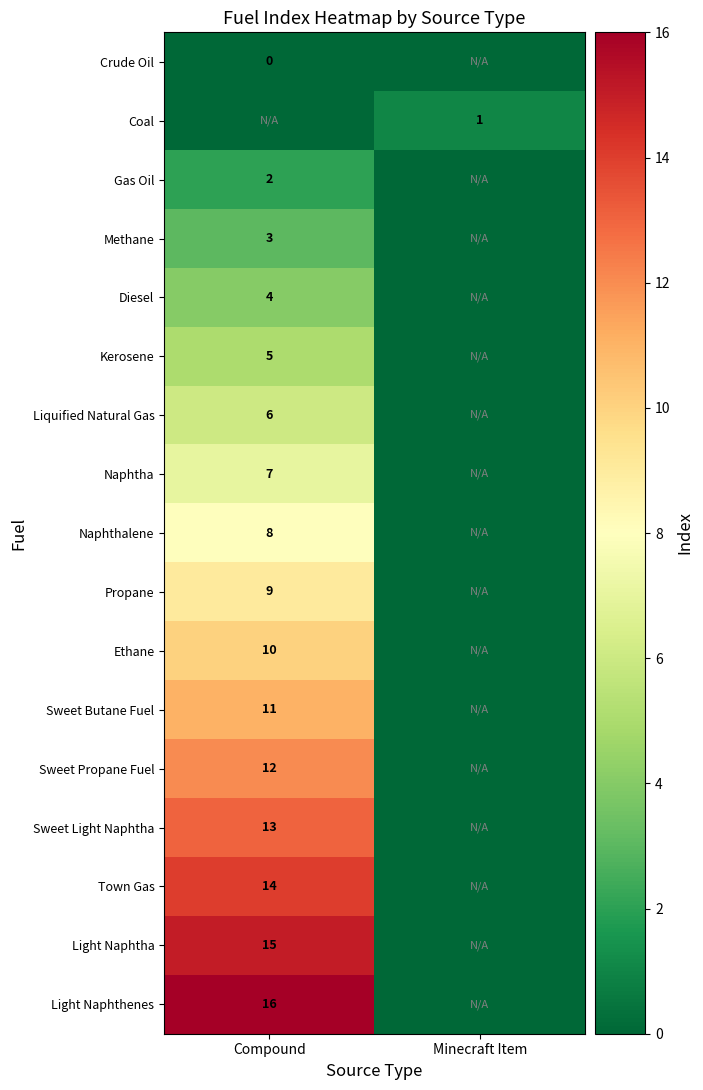

The value of Sweet Butane Fuel at Compound is 11. True or false?

True